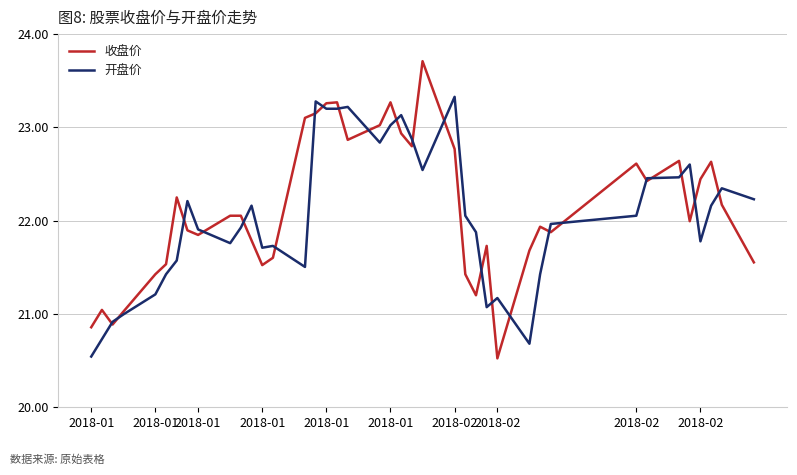

List the series in order of their peak value, lowest first.

开盘价, 收盘价